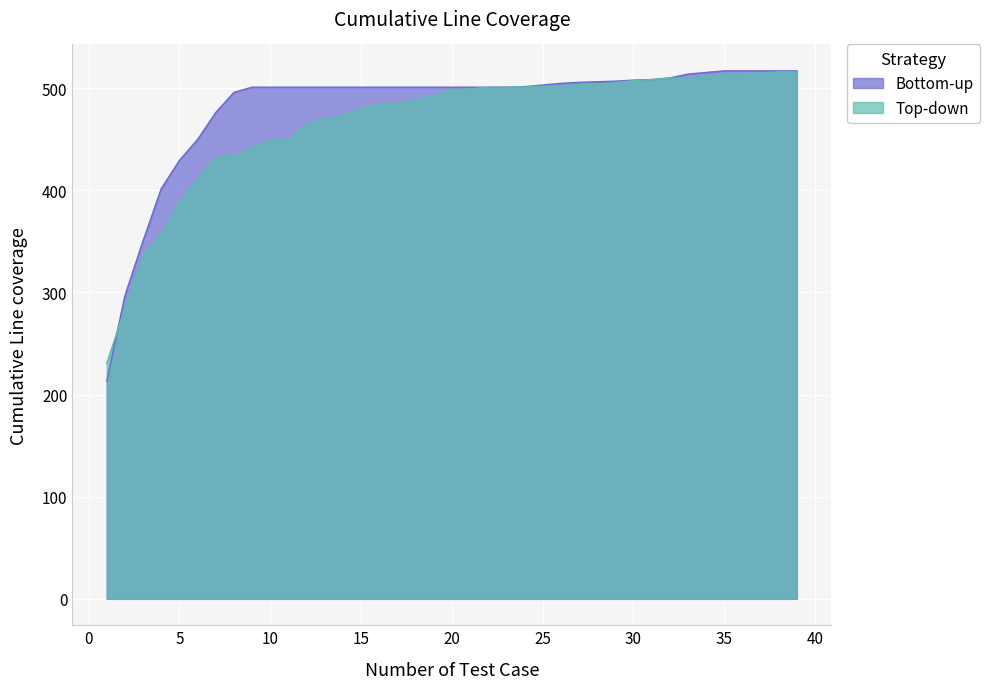

Between 35 and 14, which is larger?

35